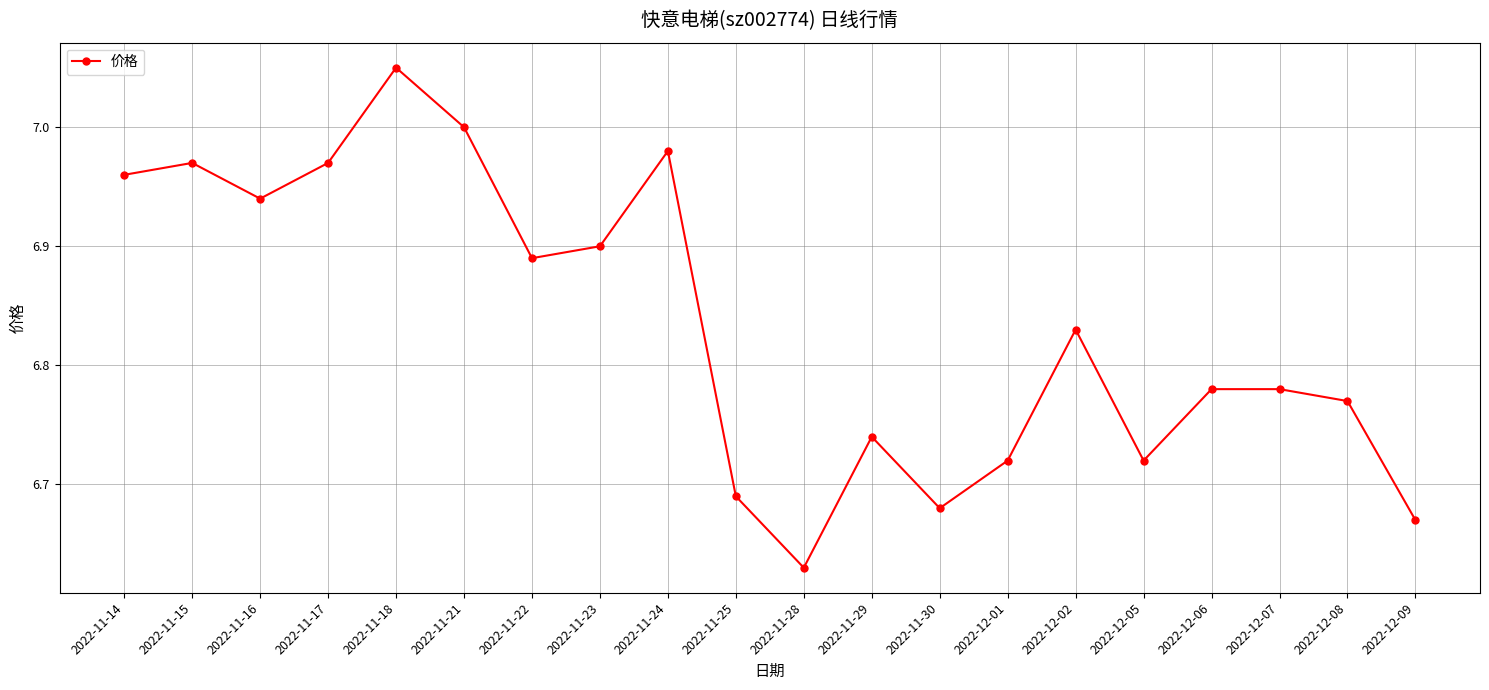

Does the chart have visible grid lines?

Yes